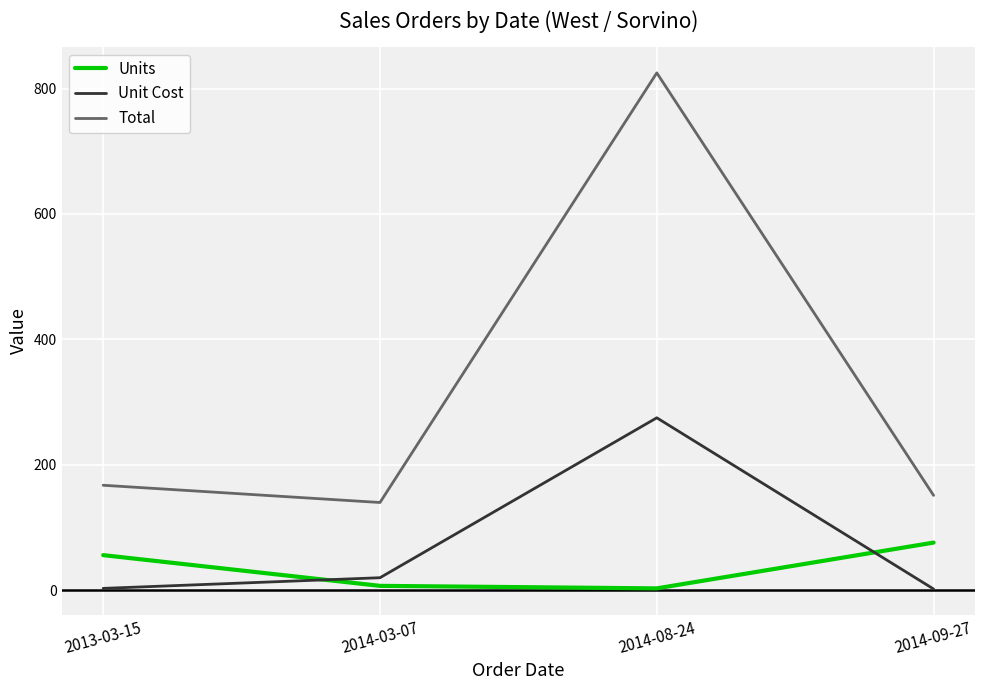

Rank the series by their maximum value, from lowest to highest.

Units, Unit Cost, Total